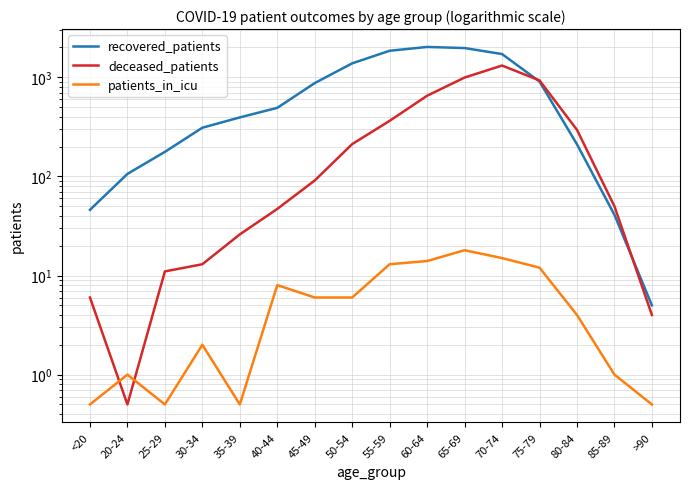

True or false: recovered_patients has more than 2 points higher than both neighbors.

False